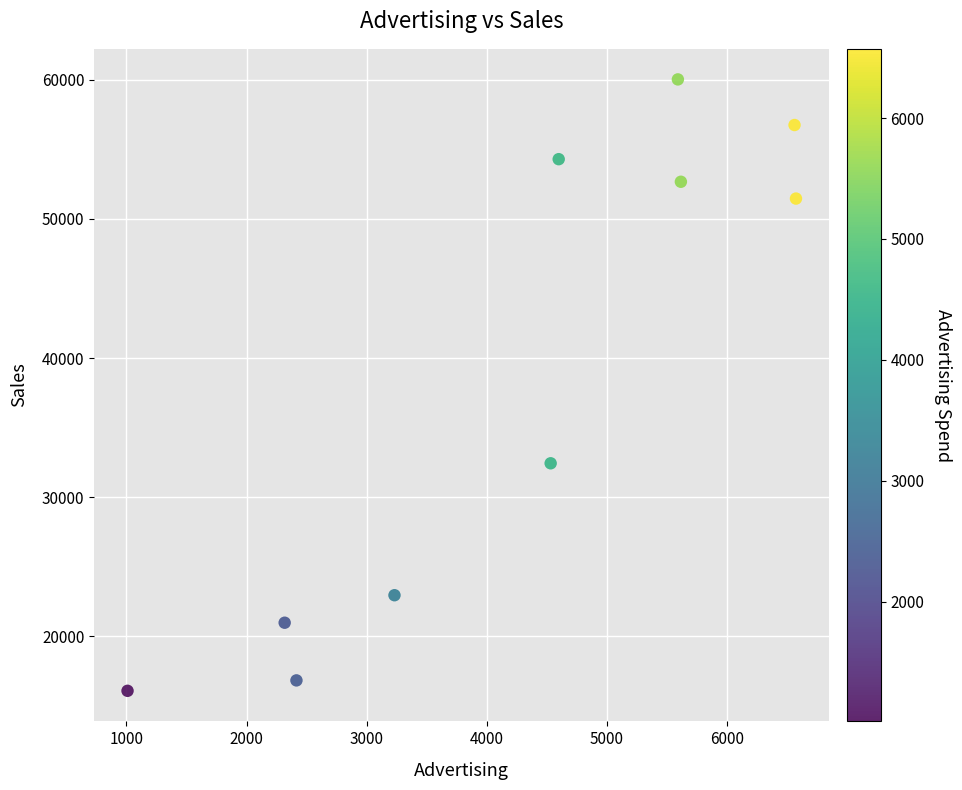

What is the range of Y values (max minus min)?

43925